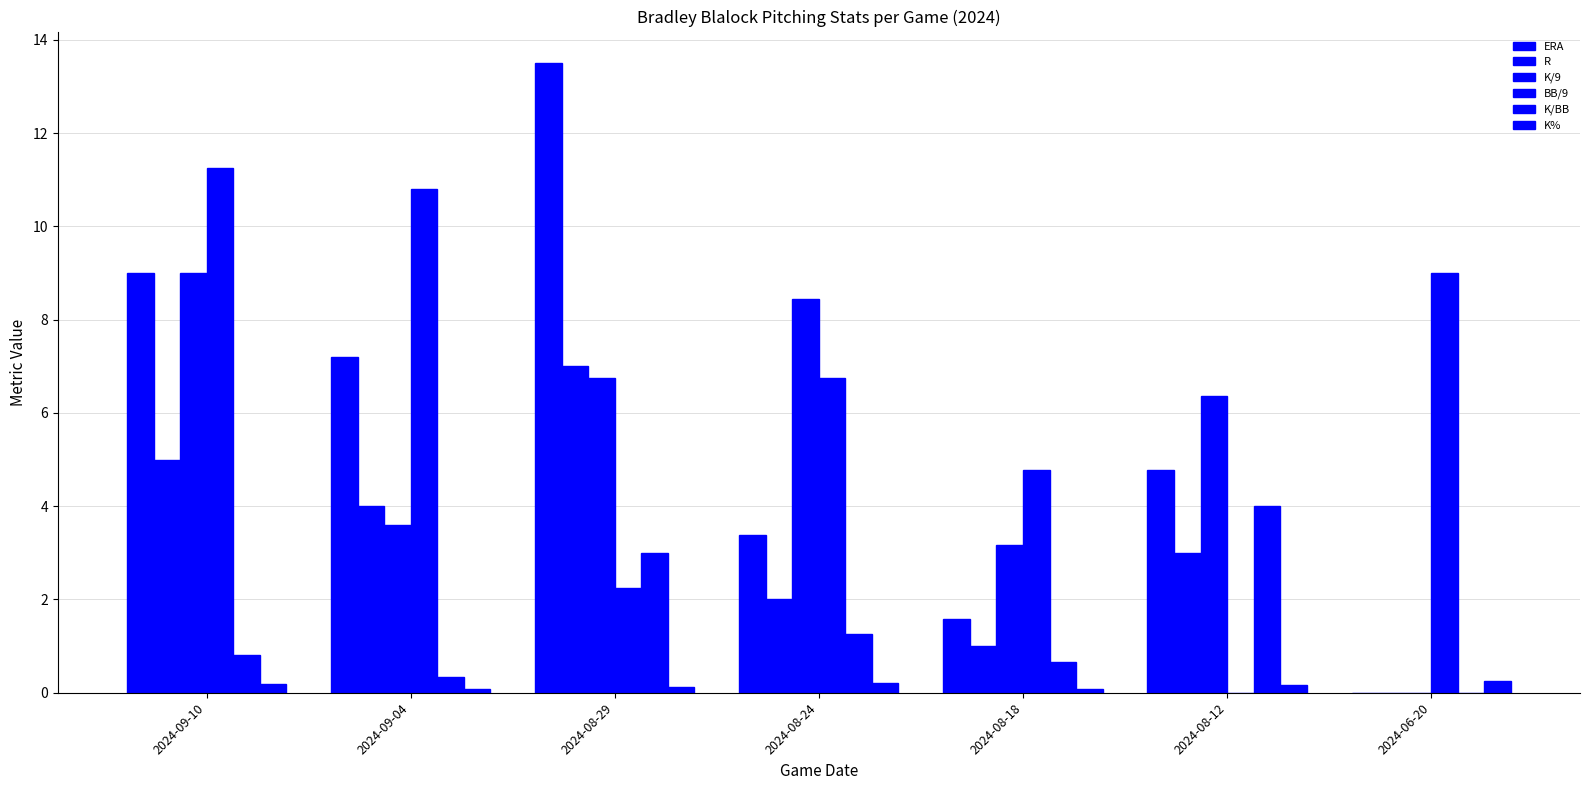

Rank the series at 2024-09-10 from lowest to highest value.

K%, K/BB, R, ERA, K/9, BB/9